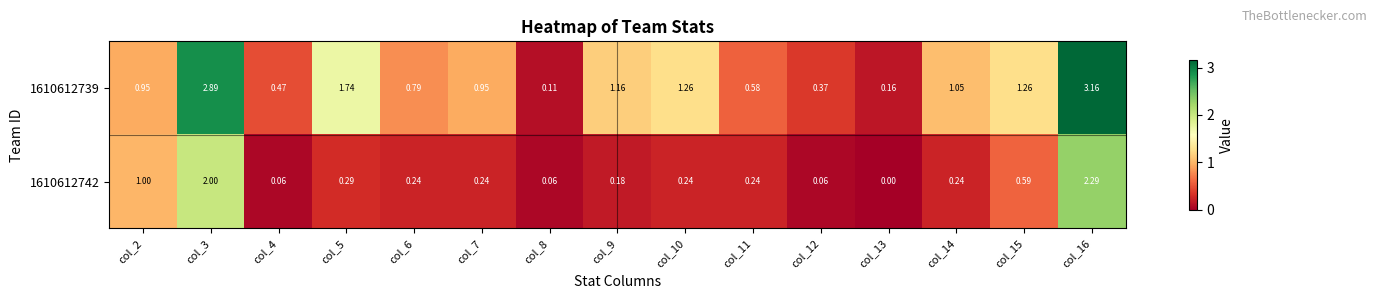

Is the value of 1610612739 at col_16 greater than the value of 1610612742 at col_4?

Yes